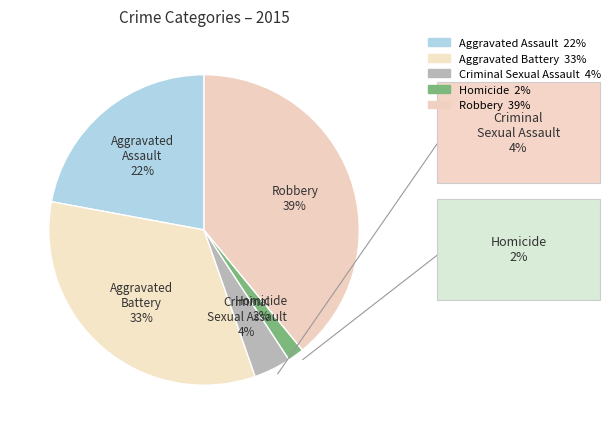

How many slices are in this pie chart?

5